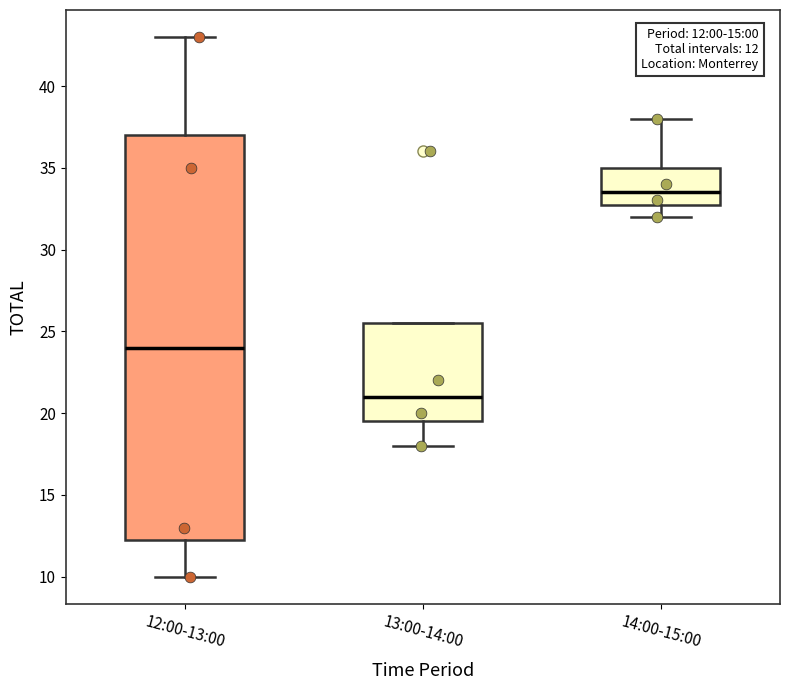

Which box has the lowest median line?

13:00-14:00